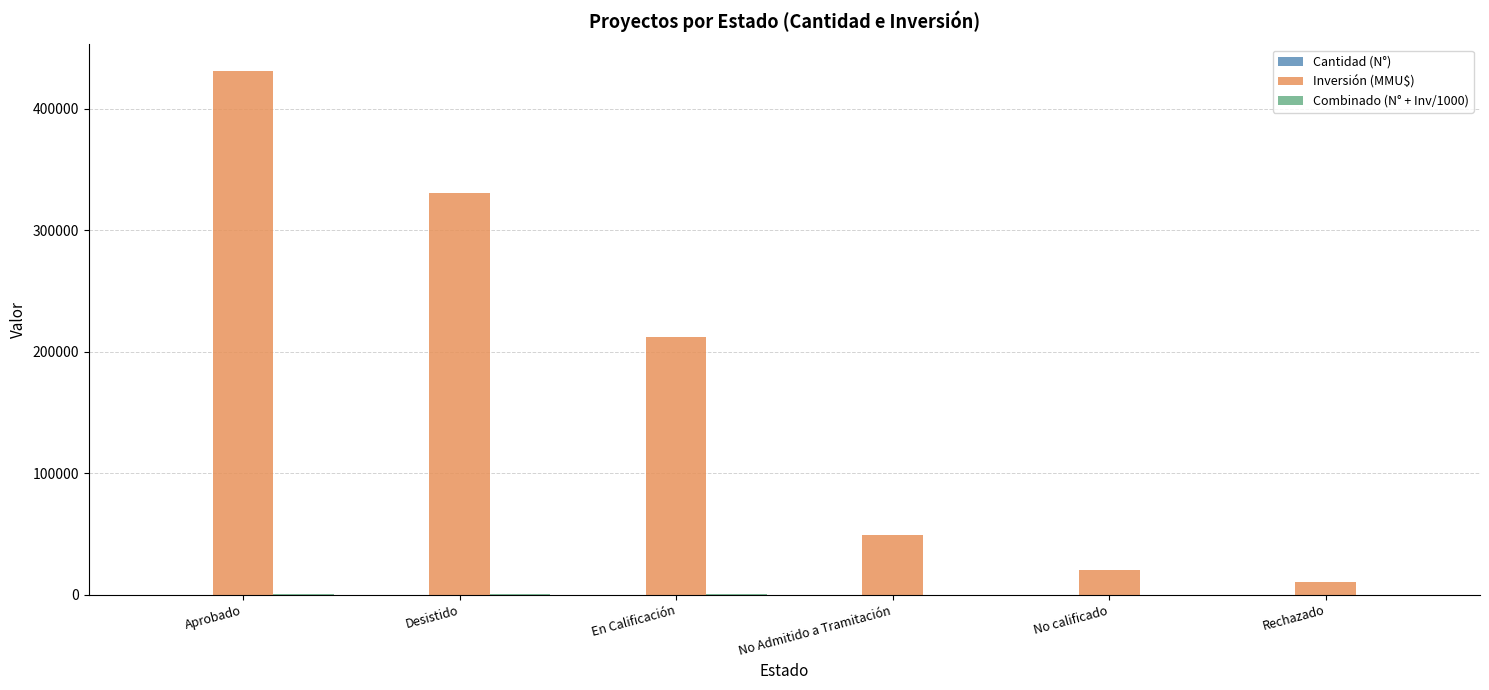

Between Aprobado and No Admitido a Tramitación, which series saw the biggest shift?

Inversión (MMU$)